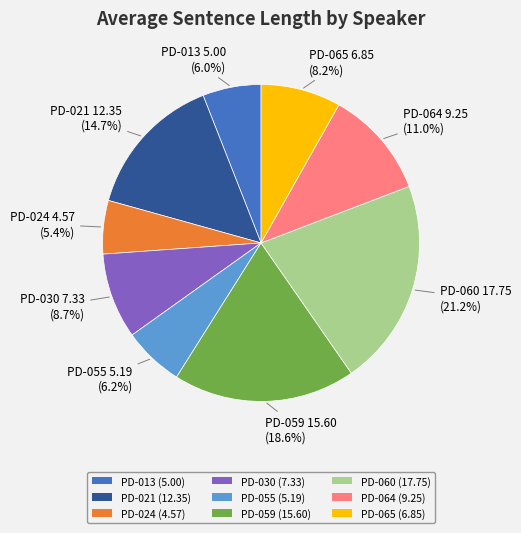

Does PD-059 represent more than half of the total?

No